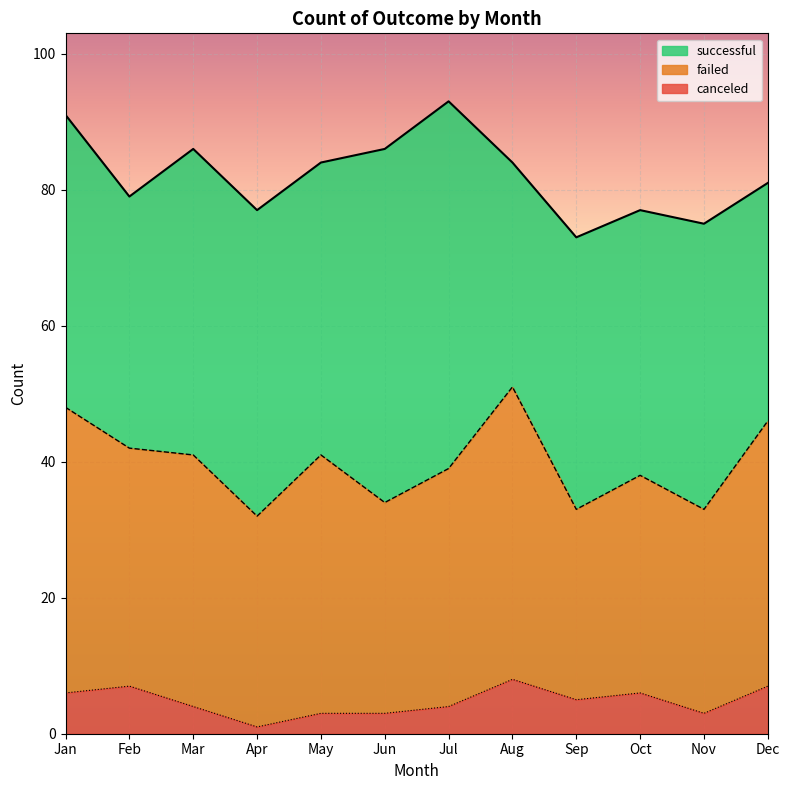

What is the total value across all series at Feb?

79